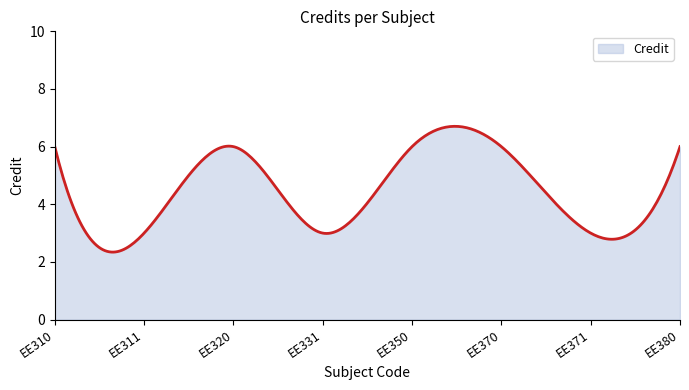

What is the maximum value shown in the chart?

6.7